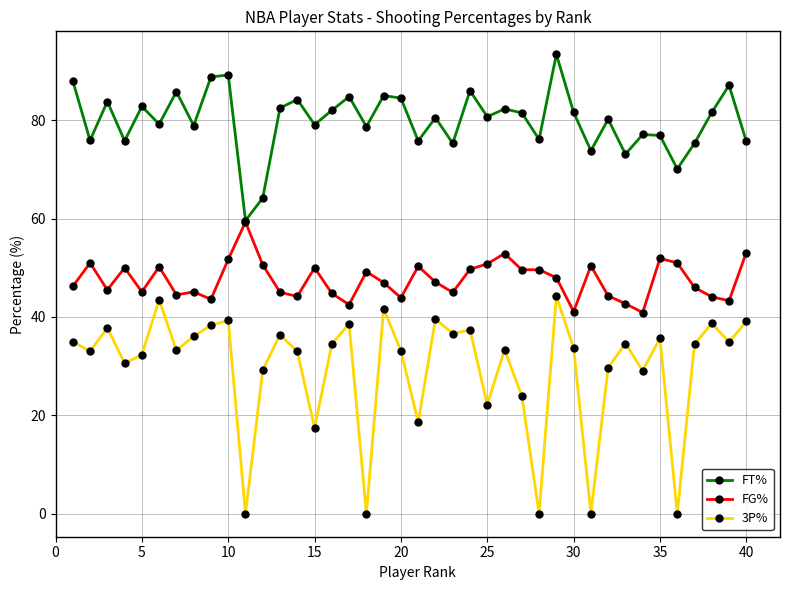

True or false: FG% has more than 0 interior local peaks.

True